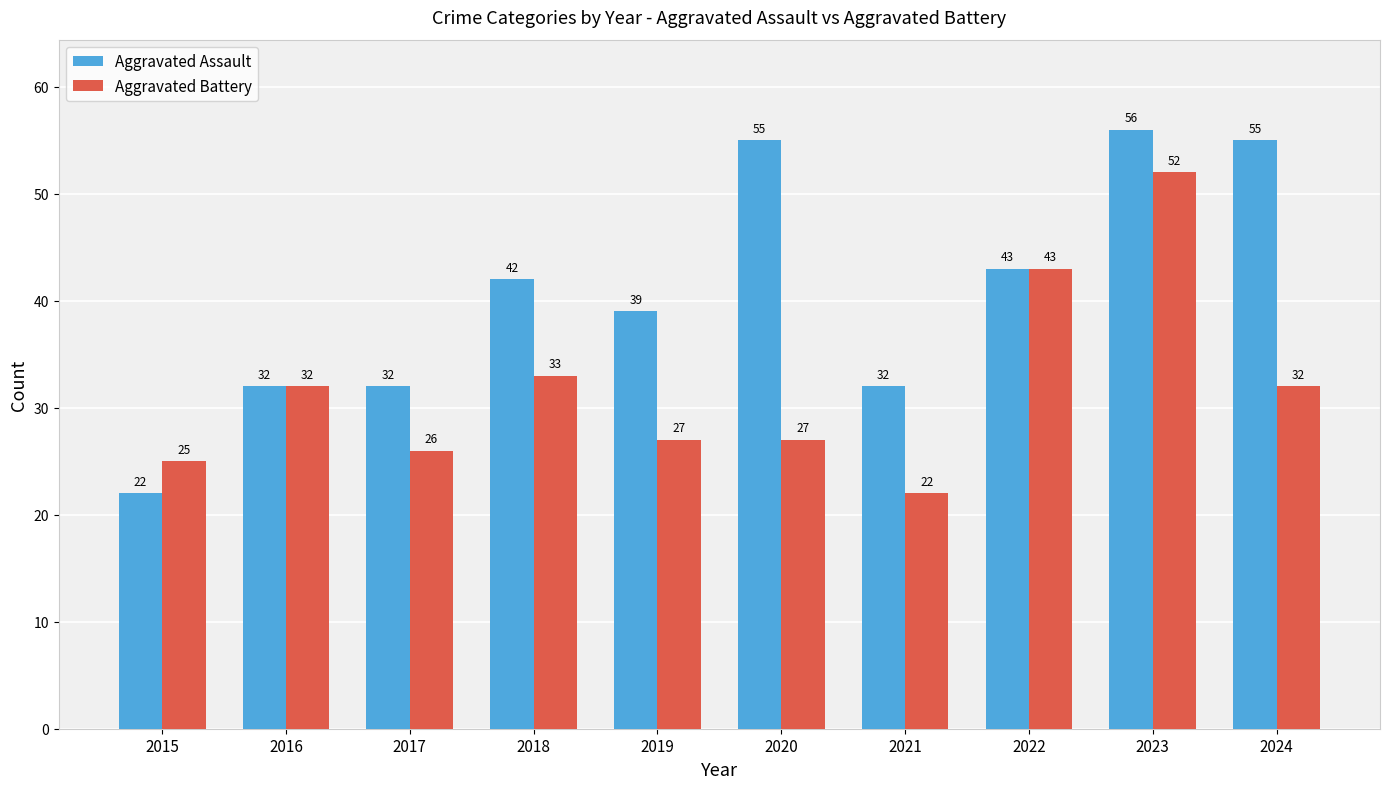

Which category has the highest value in the Aggravated Assault series?

2023